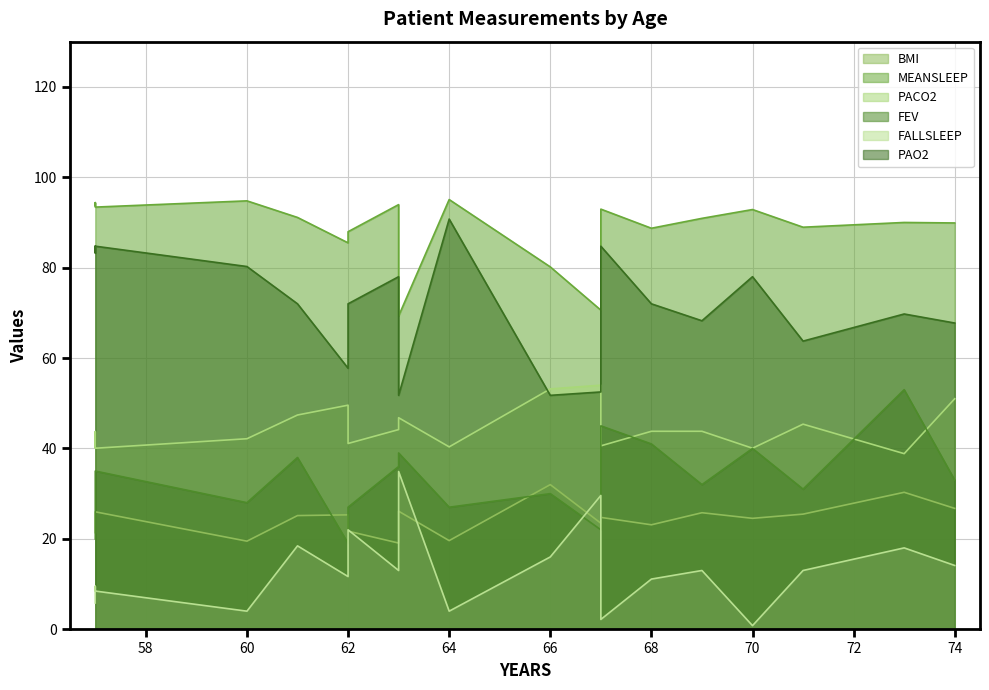

Which series has the widest spread of values?

PAO2